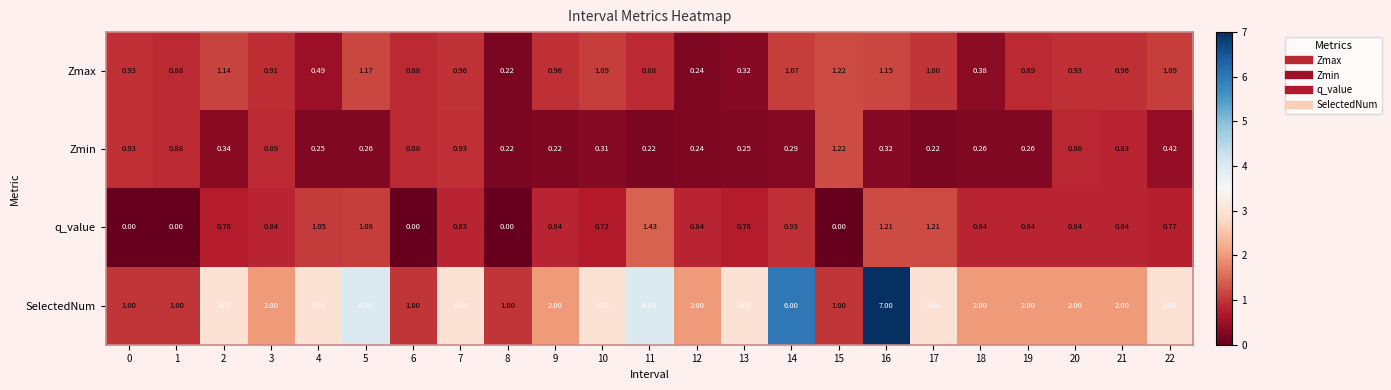

Between 0 and 17, which series saw the biggest shift?

SelectedNum